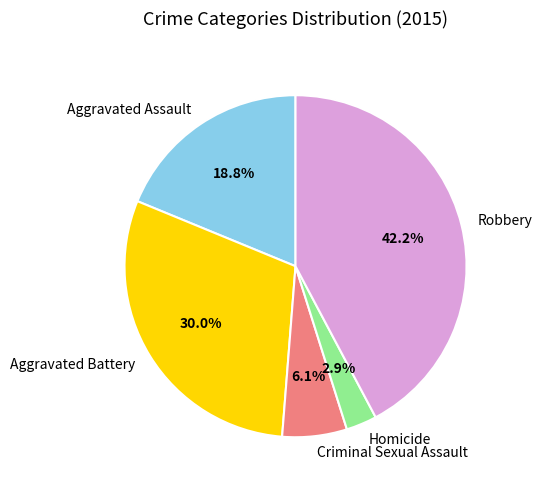

The Aggravated Battery slice represents 30% of the pie. True or false?

True